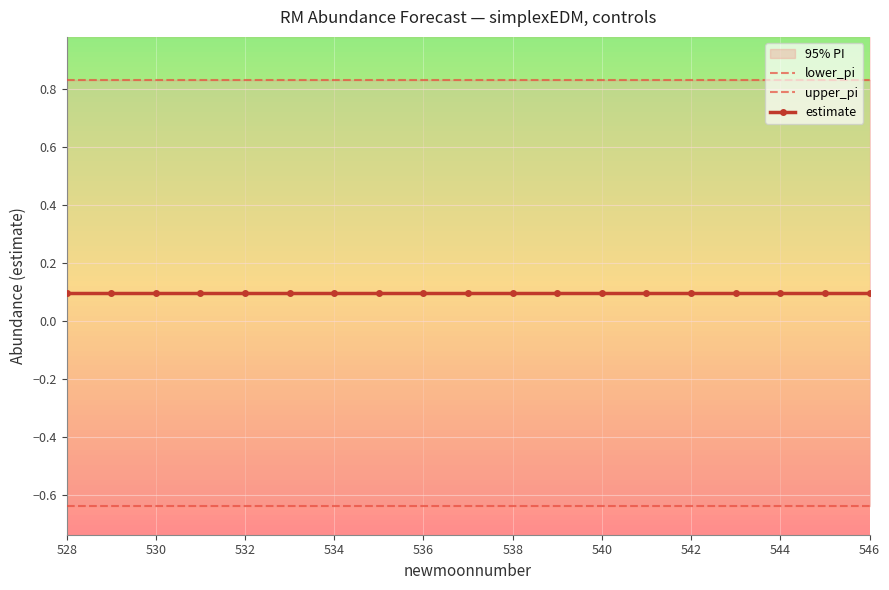

At which label is estimate closest to 0?

530